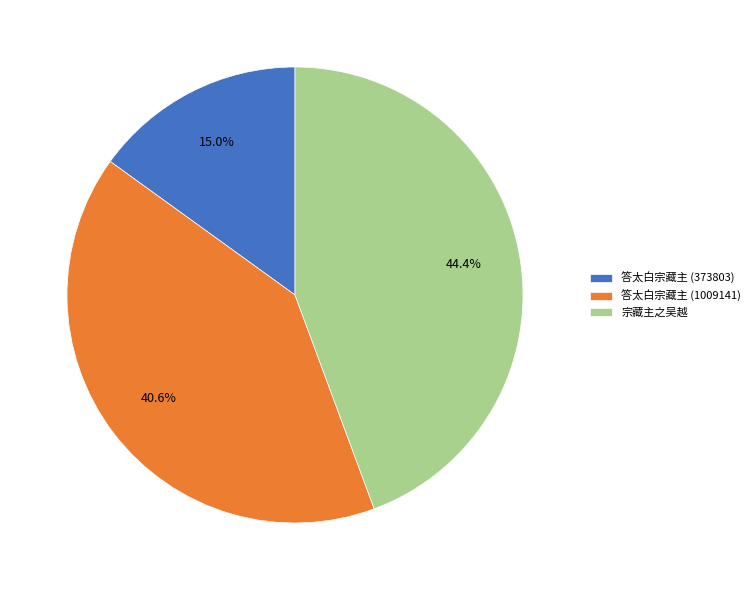

True or false: 宗藏主之吴越 accounts for 57% of the total.

False